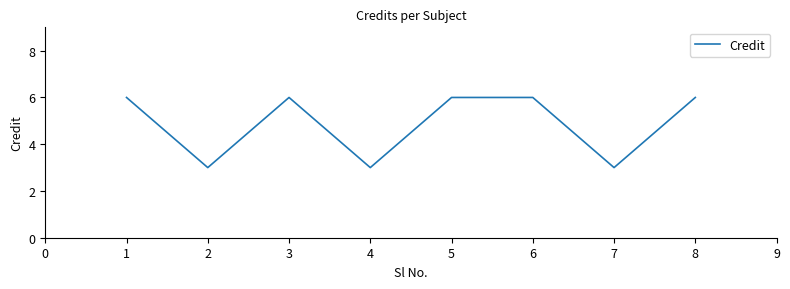

What is the greatest value displayed?

6